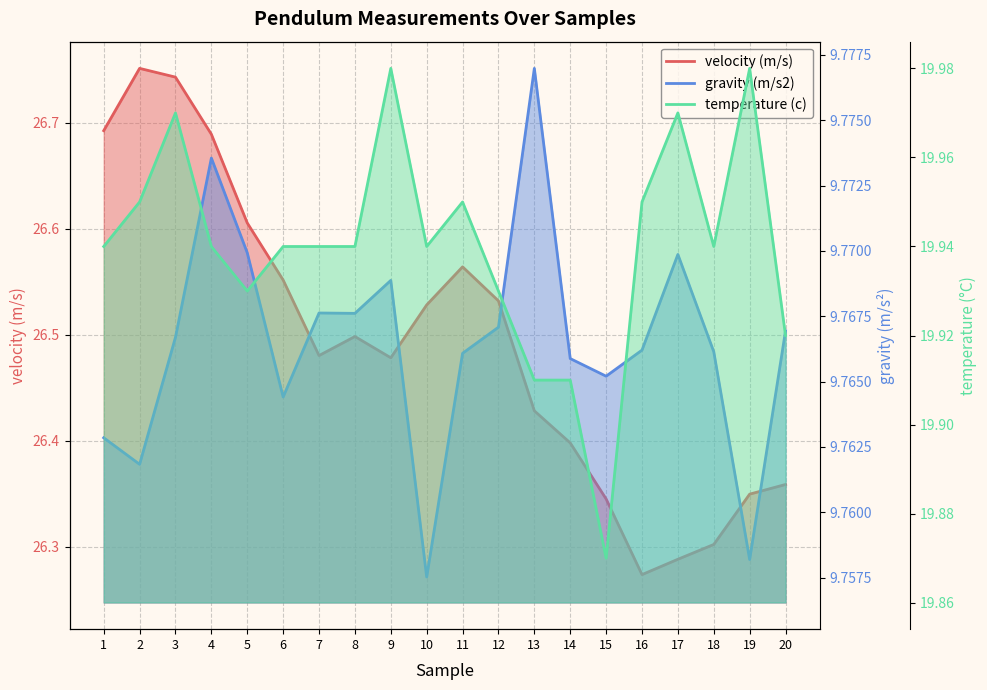

How many interior local valleys does the gravity (m/s2) series have?

6